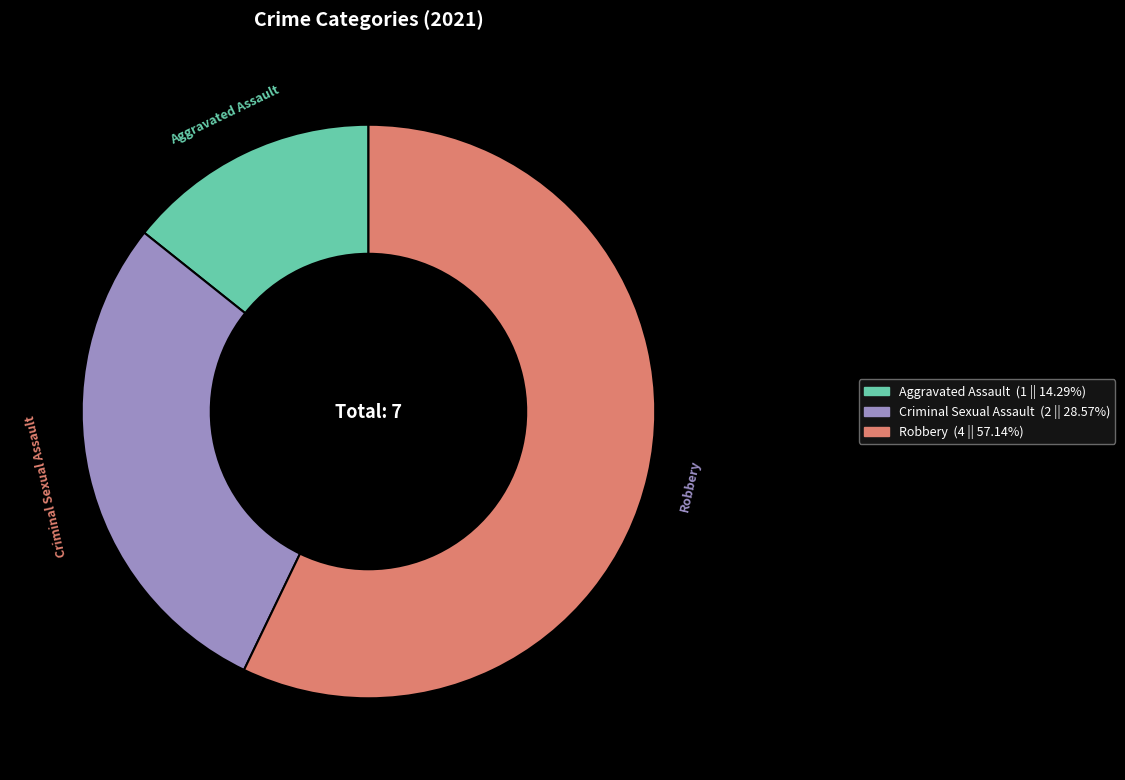

Is there any slice that represents more than half of the pie?

Yes